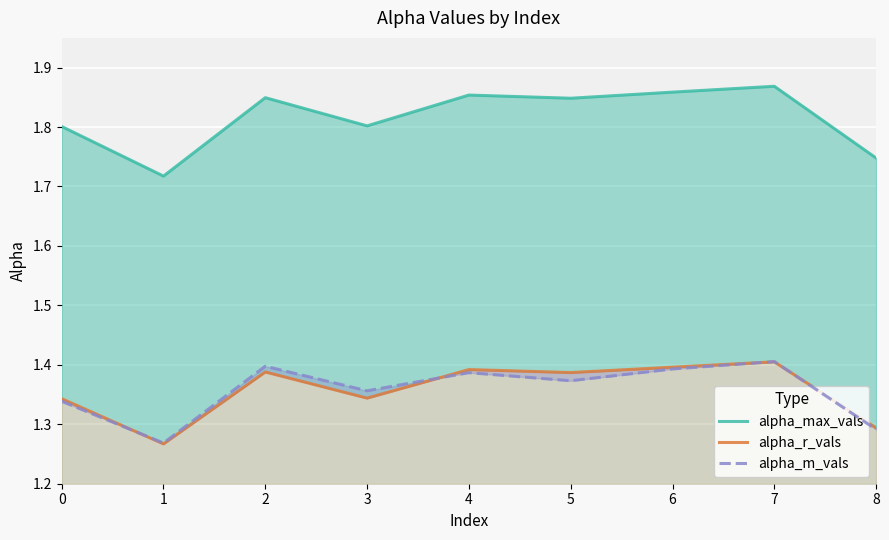

How many data points does each series have?

9